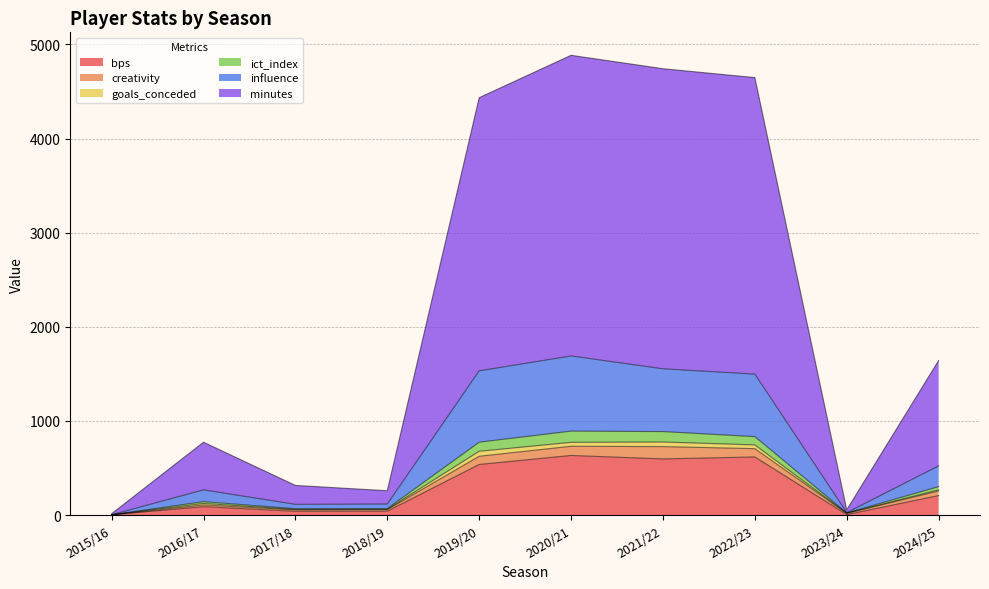

At which category is the sum across all series the highest?

2020/21